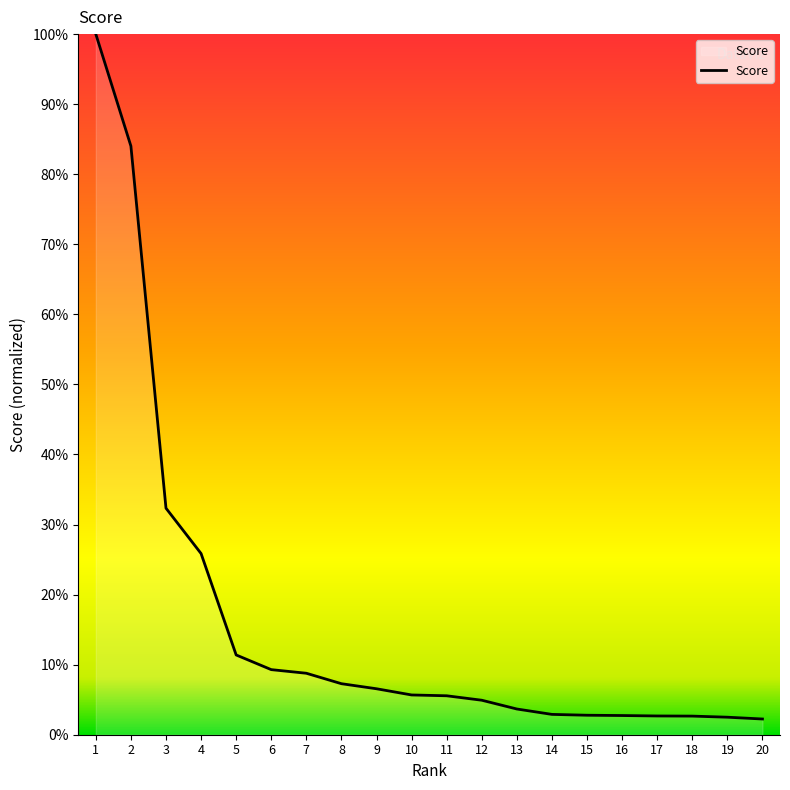

What is the difference between the maximum and minimum values?

97.8